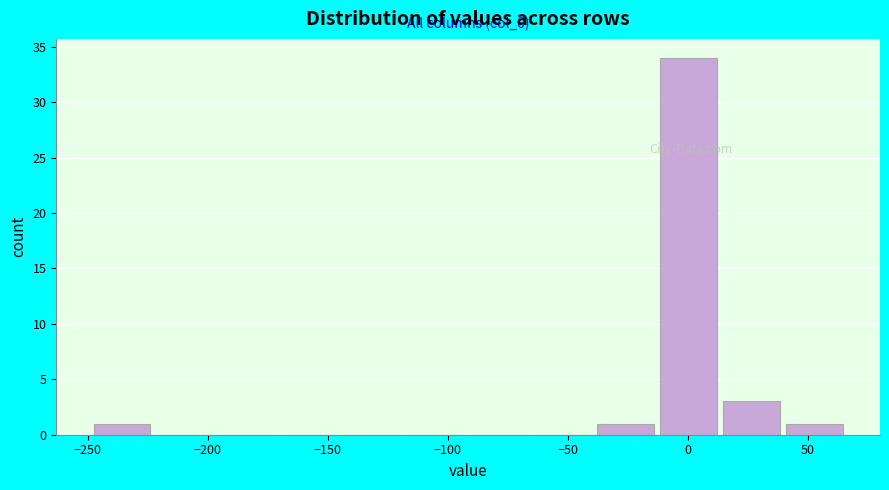

Over which range of the x-axis is the bar tallest?

-15 to 15